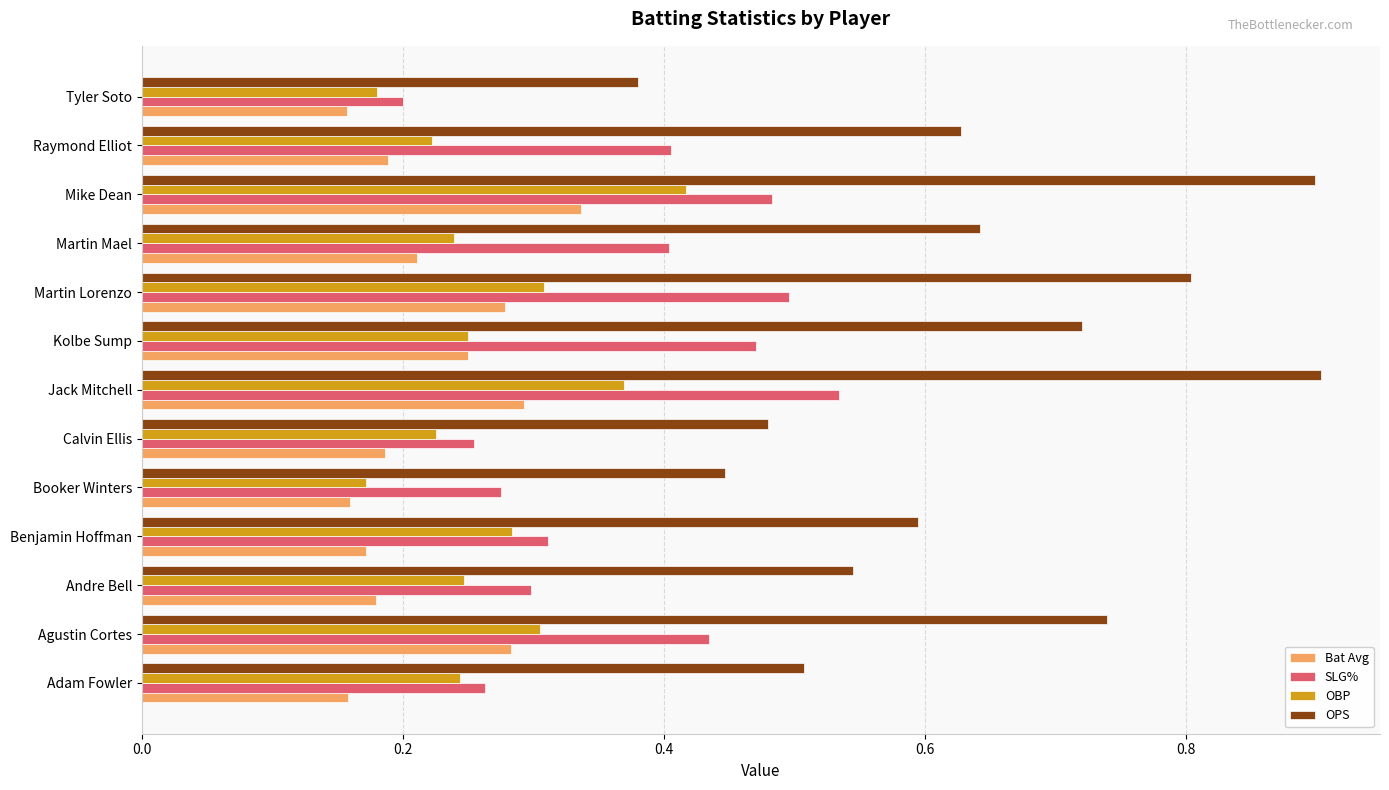

List the series in order of their peak value, lowest first.

Bat Avg, OBP, SLG%, OPS